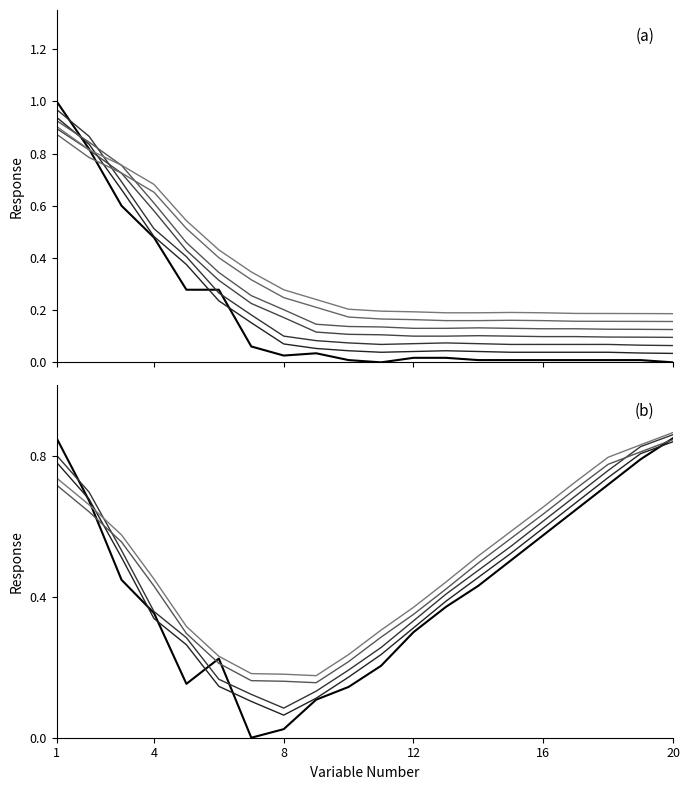

How many interior local peaks (higher than both neighbors) does the data have?

1